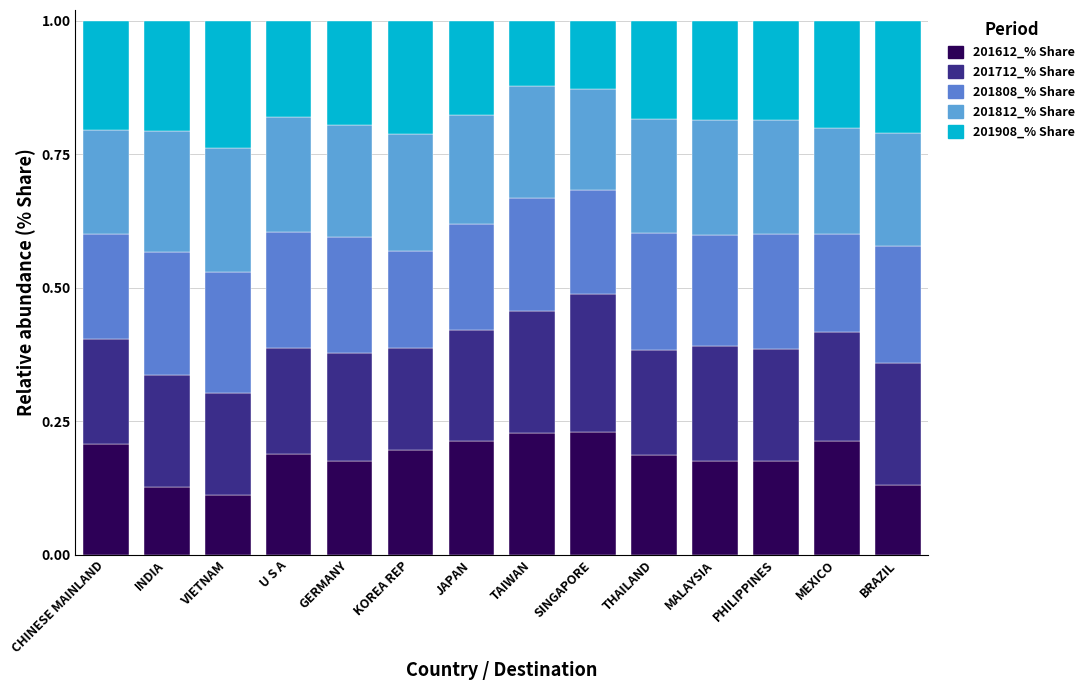

How many bars are there in total?

14